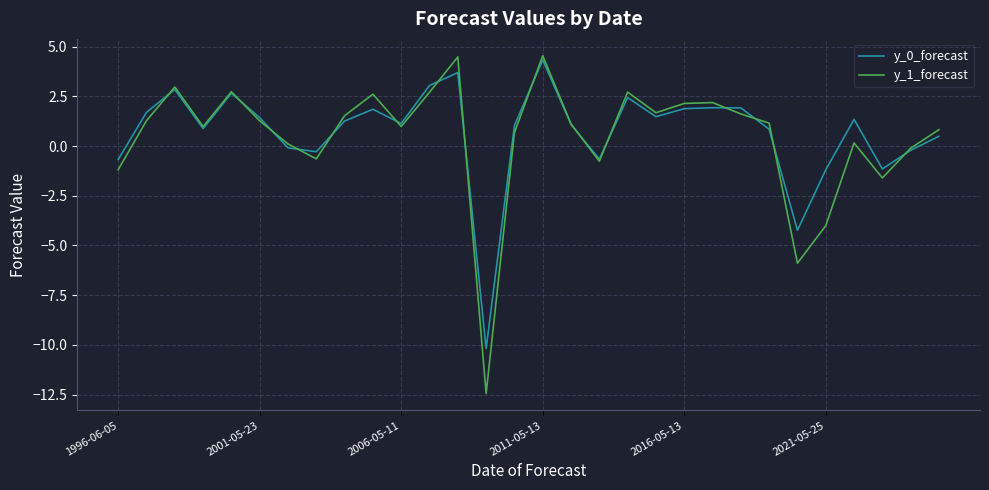

What is the maximum value for y_0_forecast?

4.3